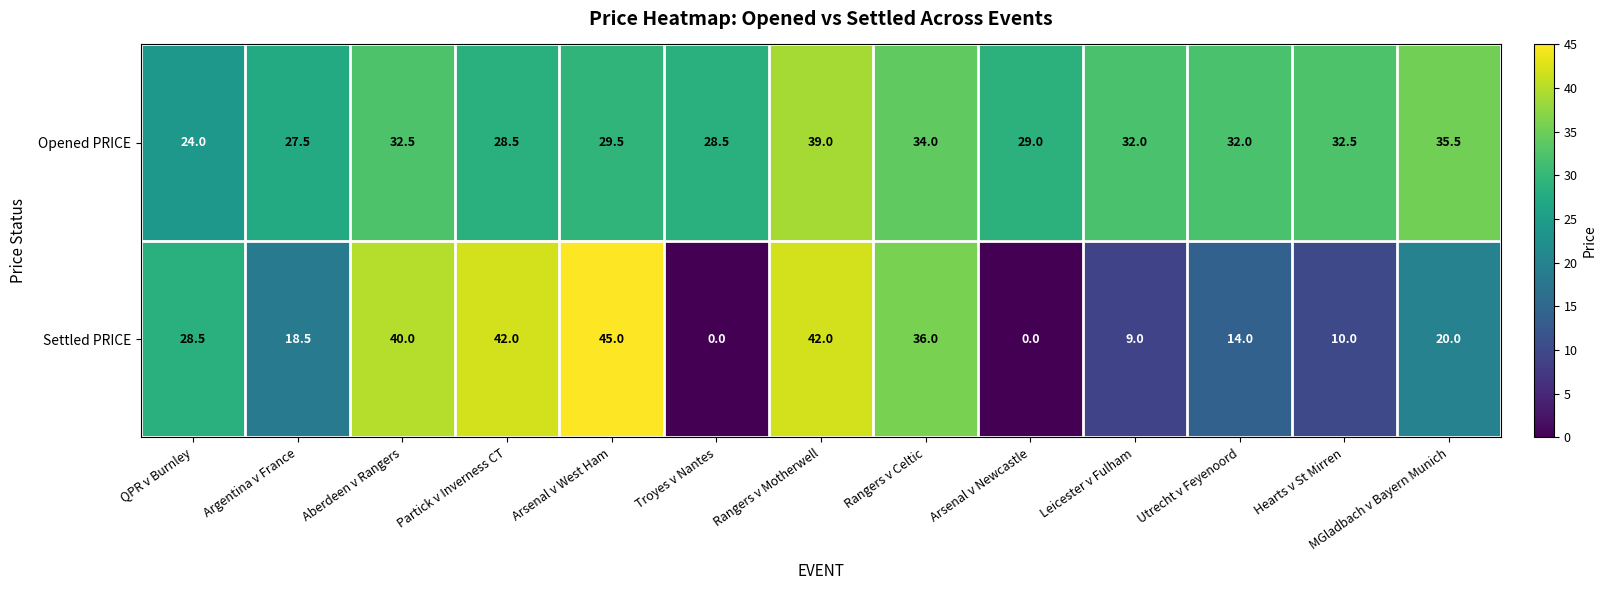

What is the difference between the second highest and second lowest values in the Settled PRICE series?

42.0